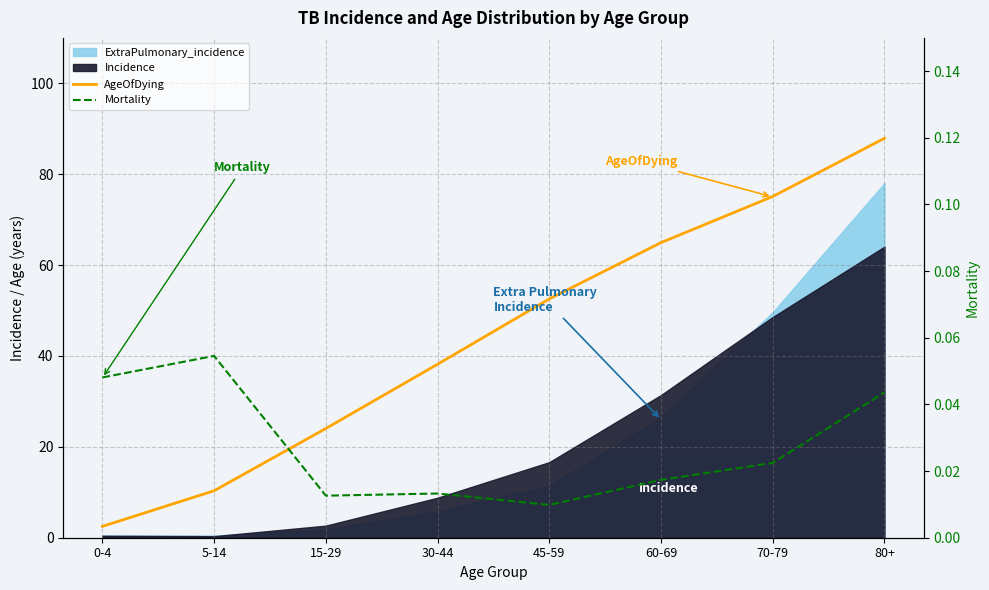

Read the AgeOfDying value at 80+.

87.9